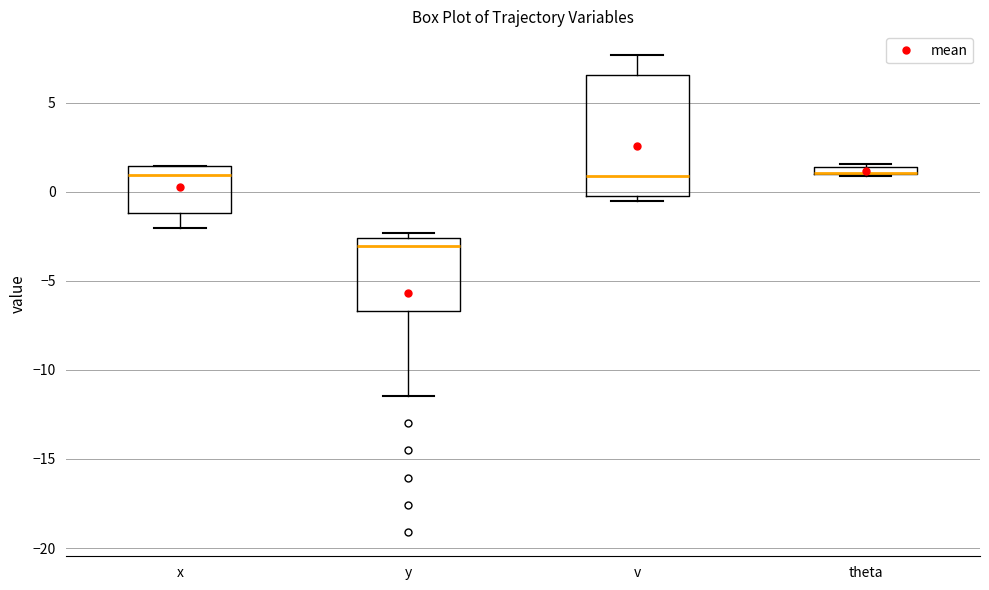

Where does the lower whisker of the box for y end on the y-axis? The values are not printed on the chart, so give them approximately, as read against the axis.

-11.5